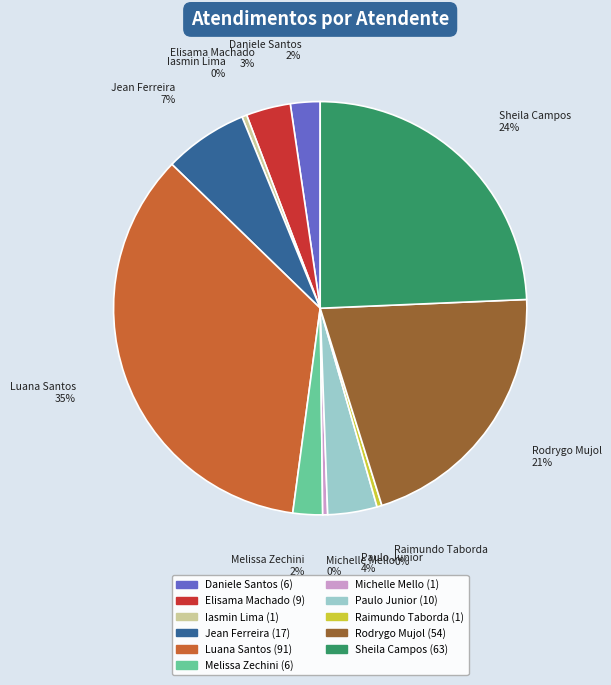

Is there a majority slice in this chart?

No